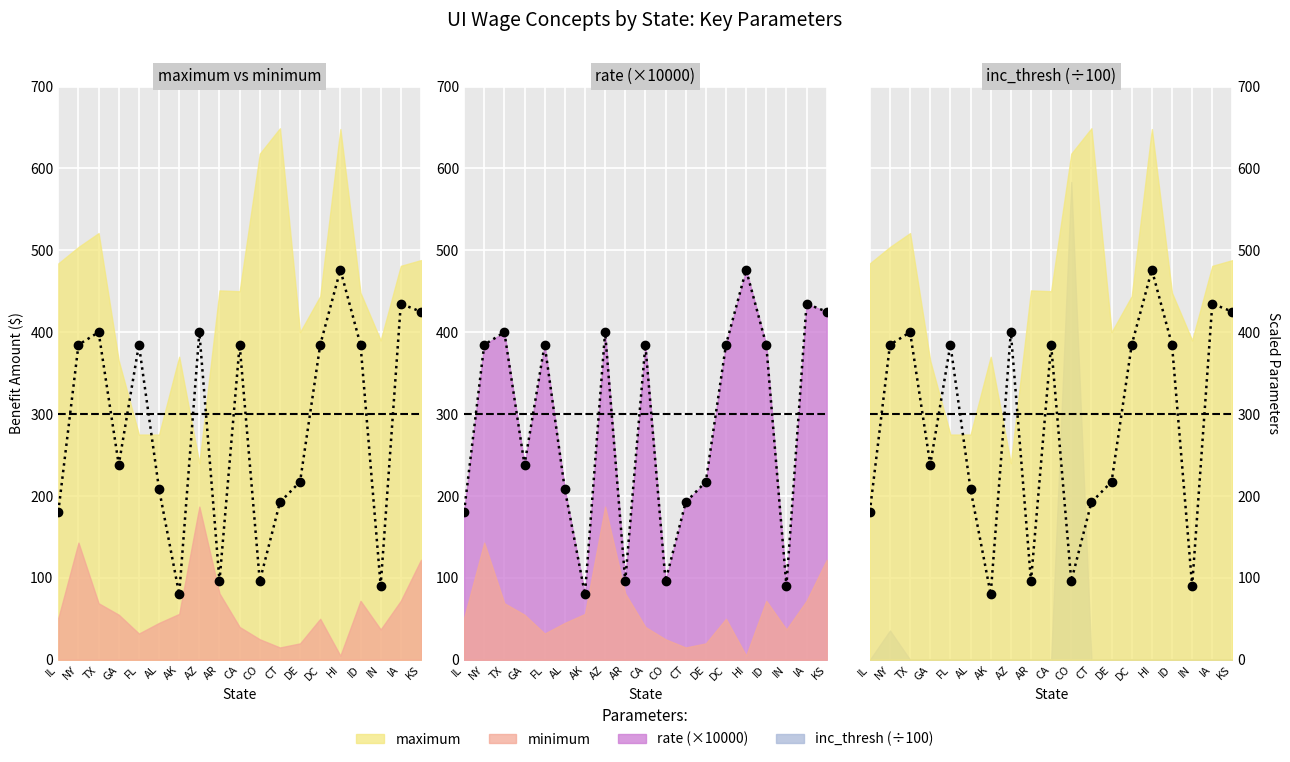

What position from the right is IL?

19